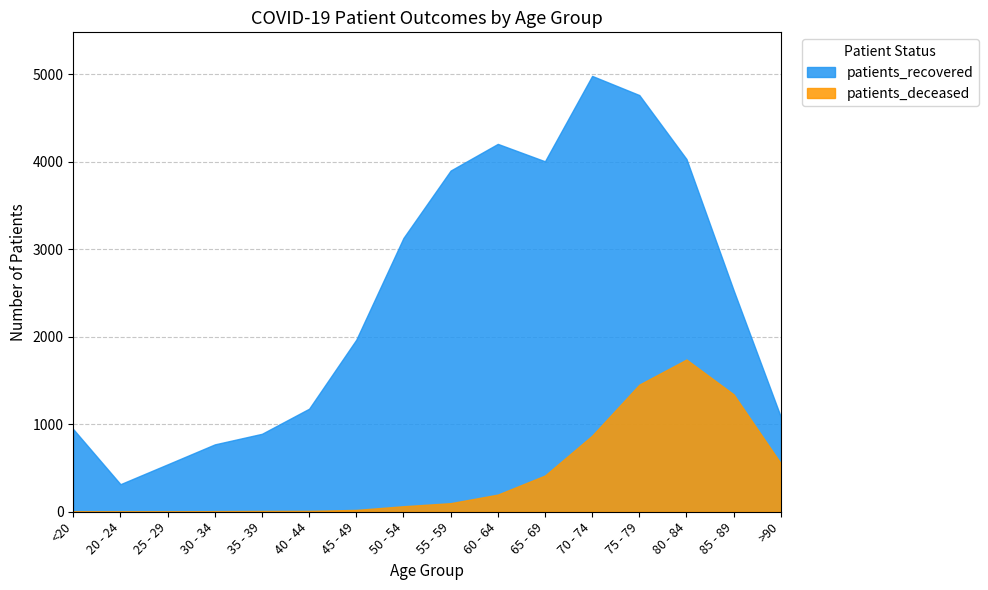

At which category is the sum across all series the highest?

75 - 79